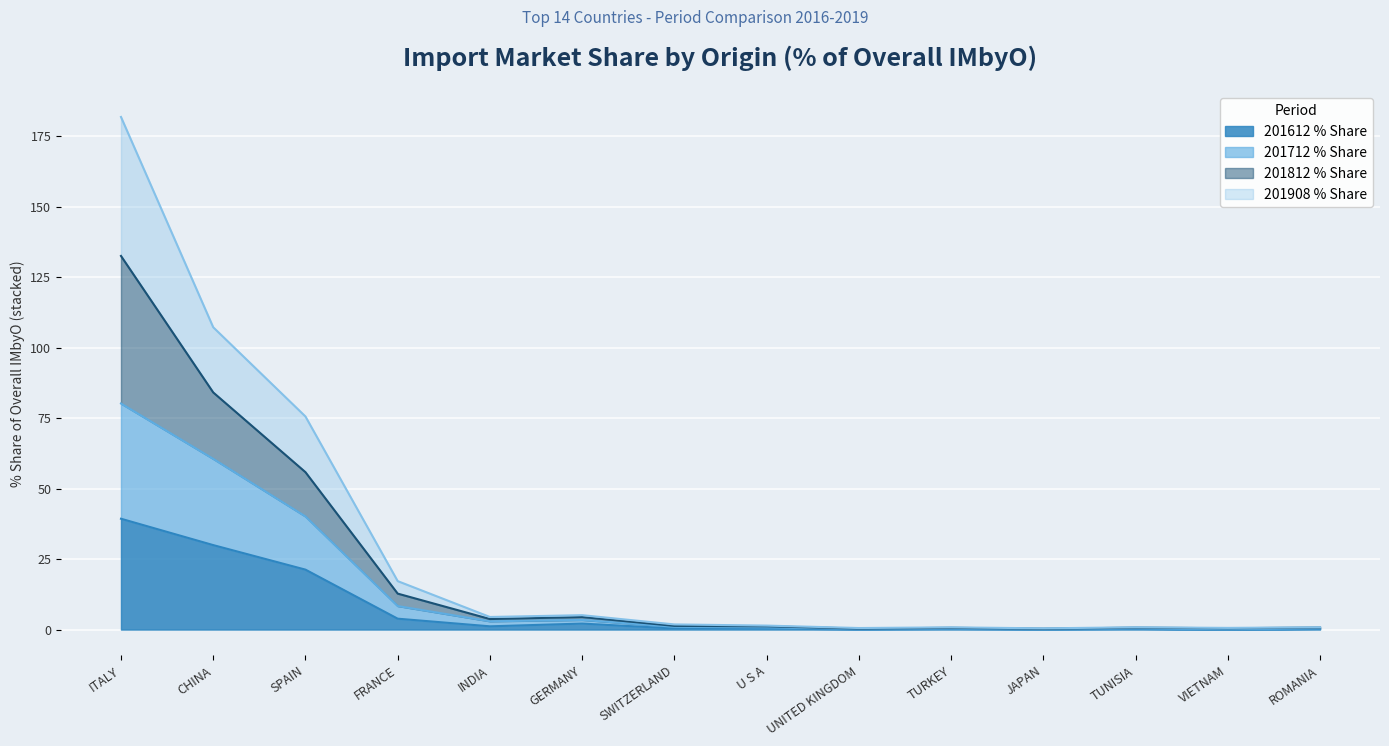

How many values in the 201812 % Share series are below 1?

6